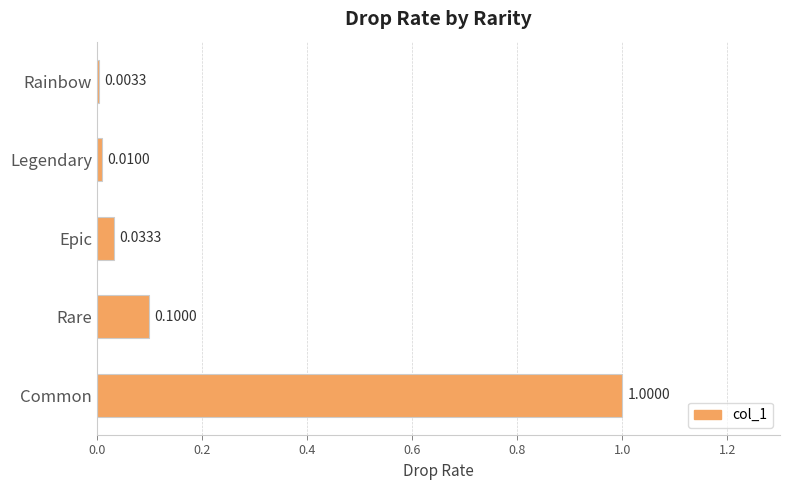

What is the sum of all values?

1.1